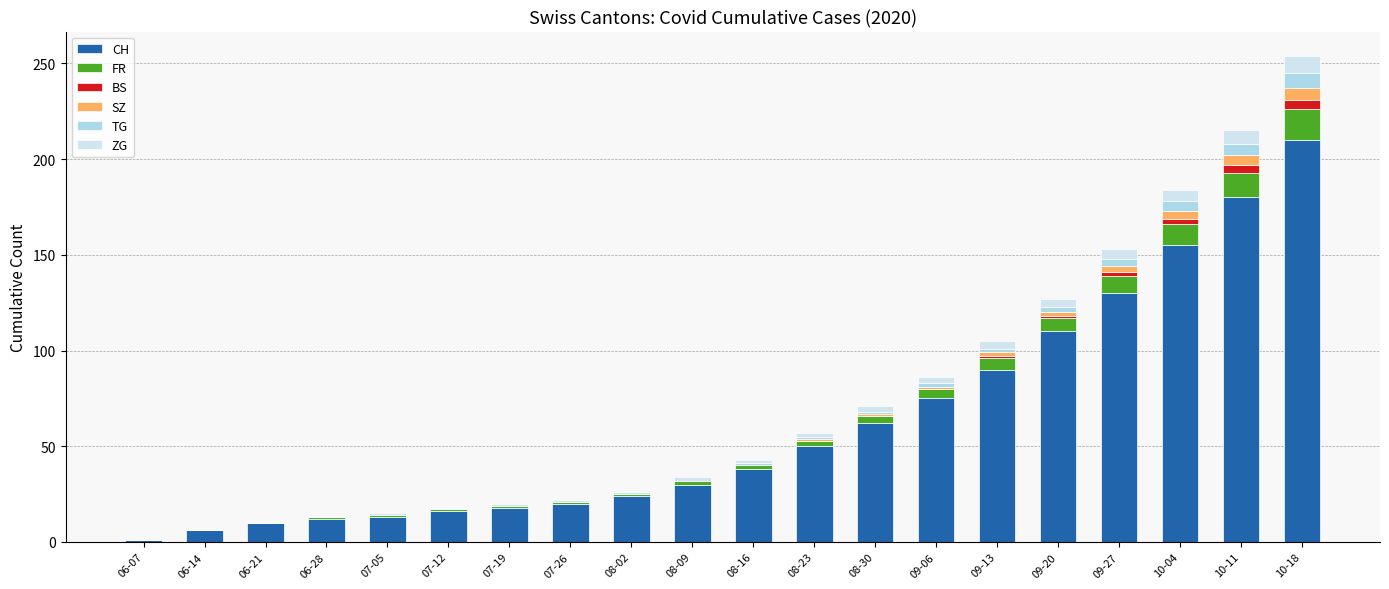

Is it true that CH equals 35 at 09-06?

False